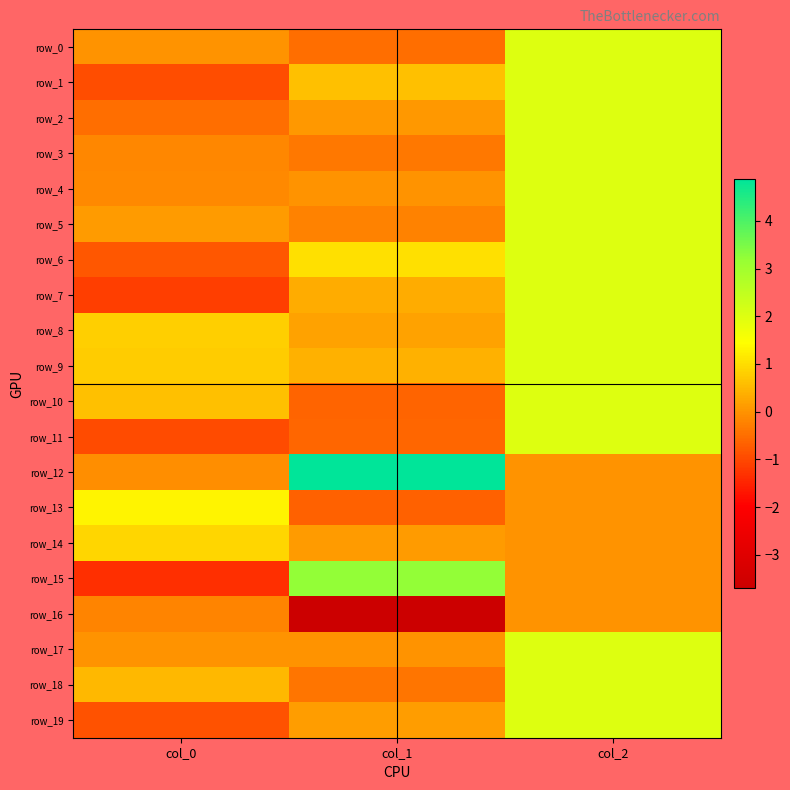

Which label corresponds to the smallest value in the chart?

col_1